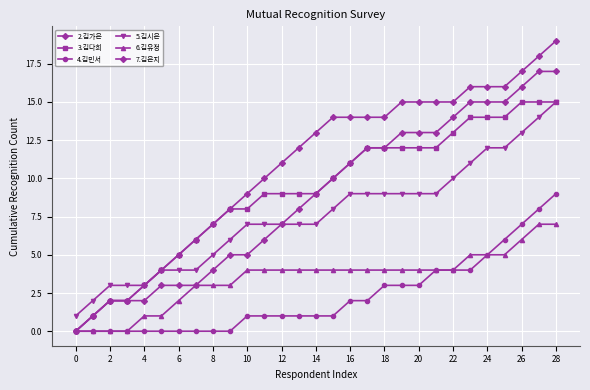

Does the chart have visible grid lines?

Yes